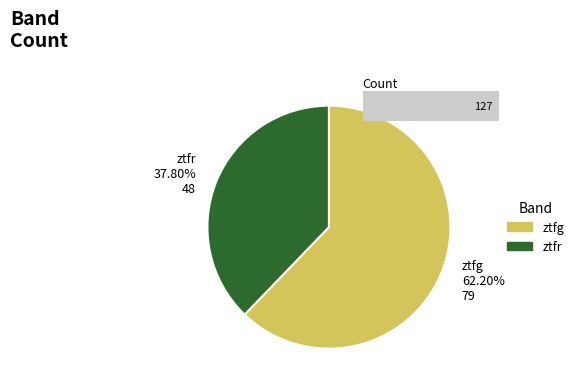

How many segments does this pie chart have?

2